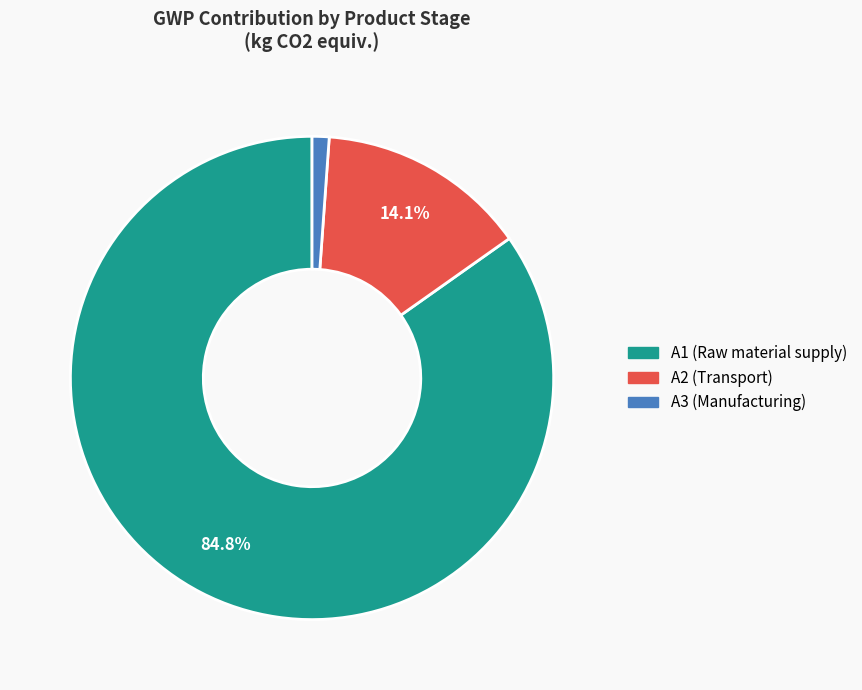

Is the sum of A1 (Raw material supply) and A2 (Transport) greater than half?

Yes